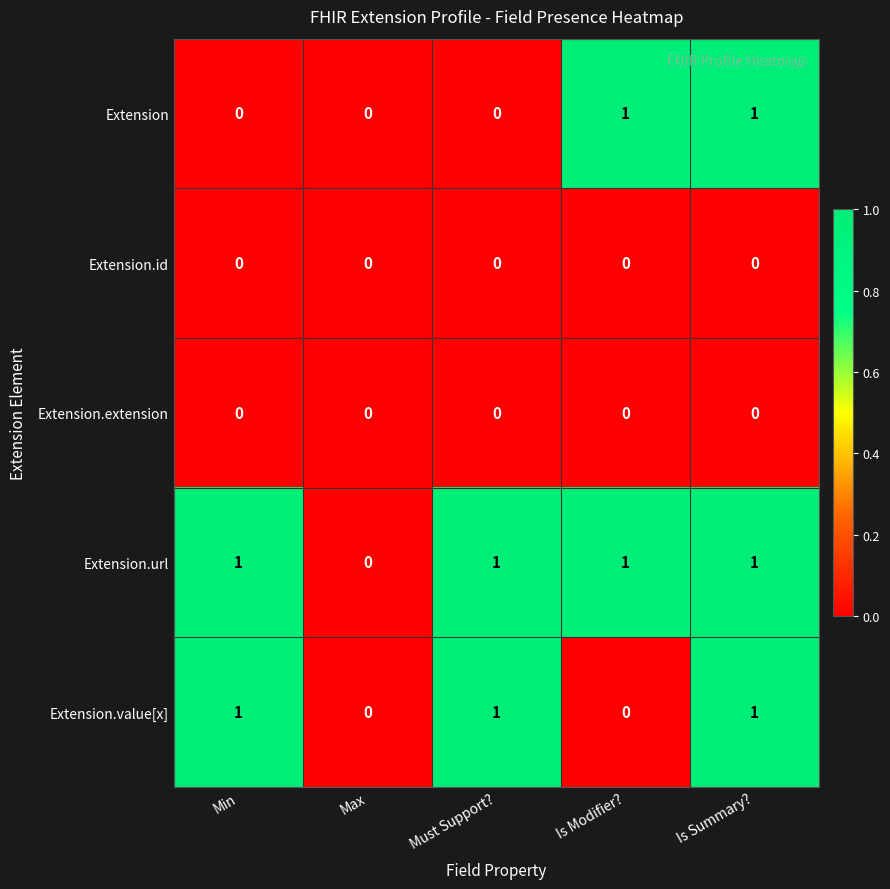

Reading left to right, transcribe all the data shown in this chart.

Extension: 0	0	0	1	1
Extension.id: 0	0	0	0	0
Extension.extension: 0	0	0	0	0
Extension.url: 1	0	1	1	1
Extension.value[x]: 1	0	1	0	1